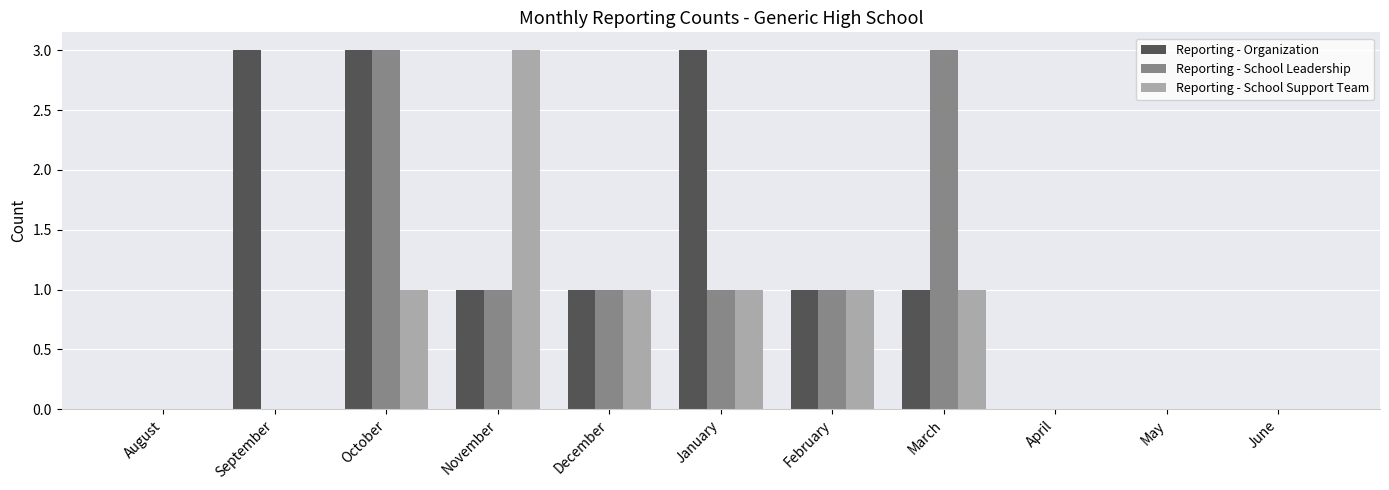

The Reporting - School Support Team series shows 0 at April. True or false?

True